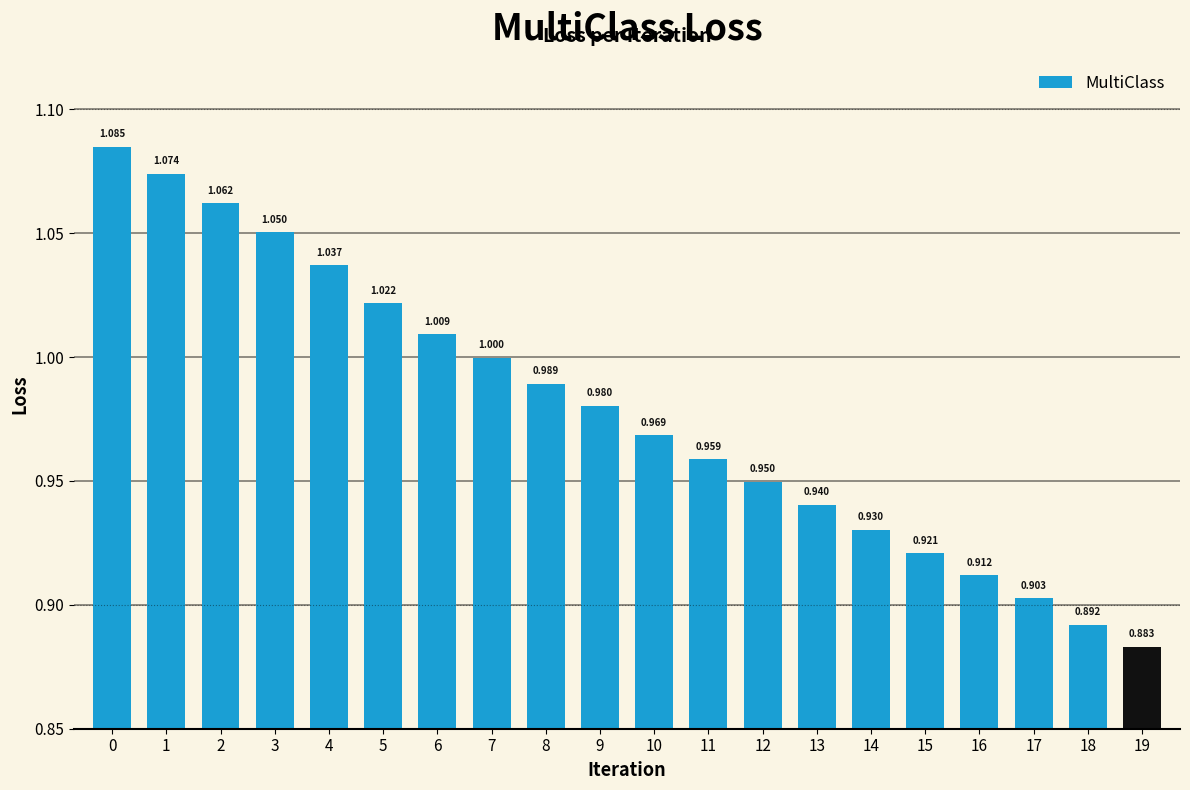

What is the difference between the maximum and minimum values?

0.2